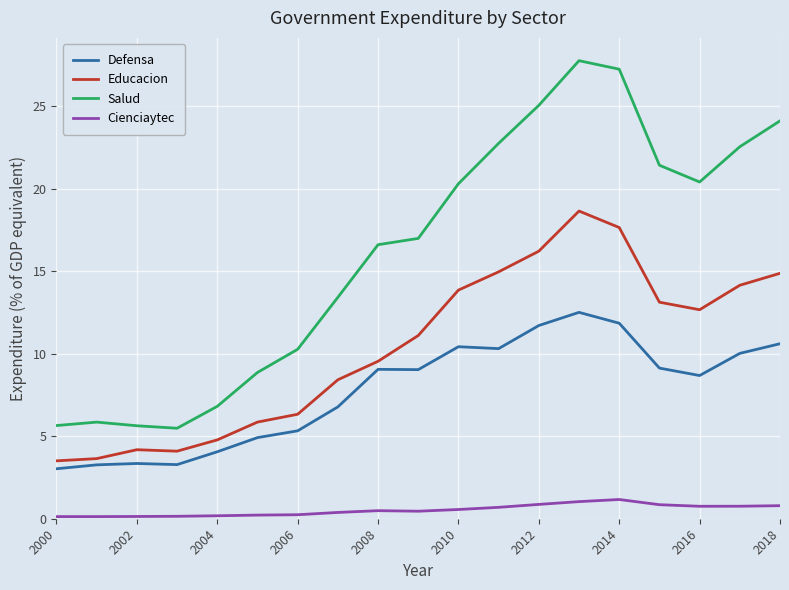

Rank the series by their maximum value, from lowest to highest.

Cienciaytec, Defensa, Educacion, Salud